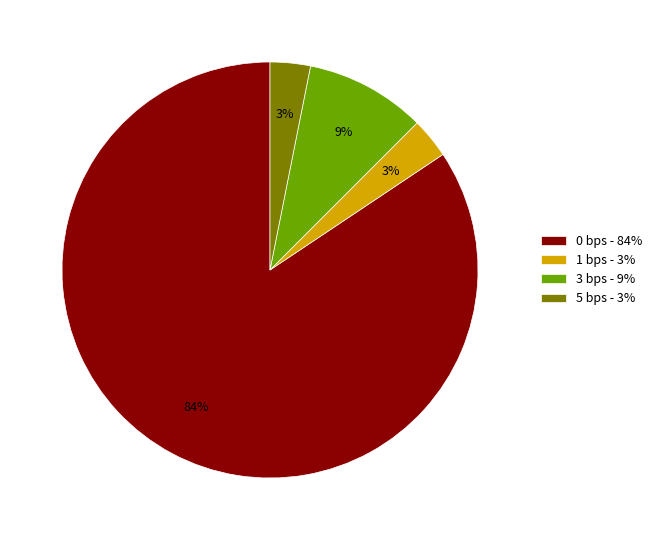

True or false: 0 bps - 84% accounts for 72% of the total.

False